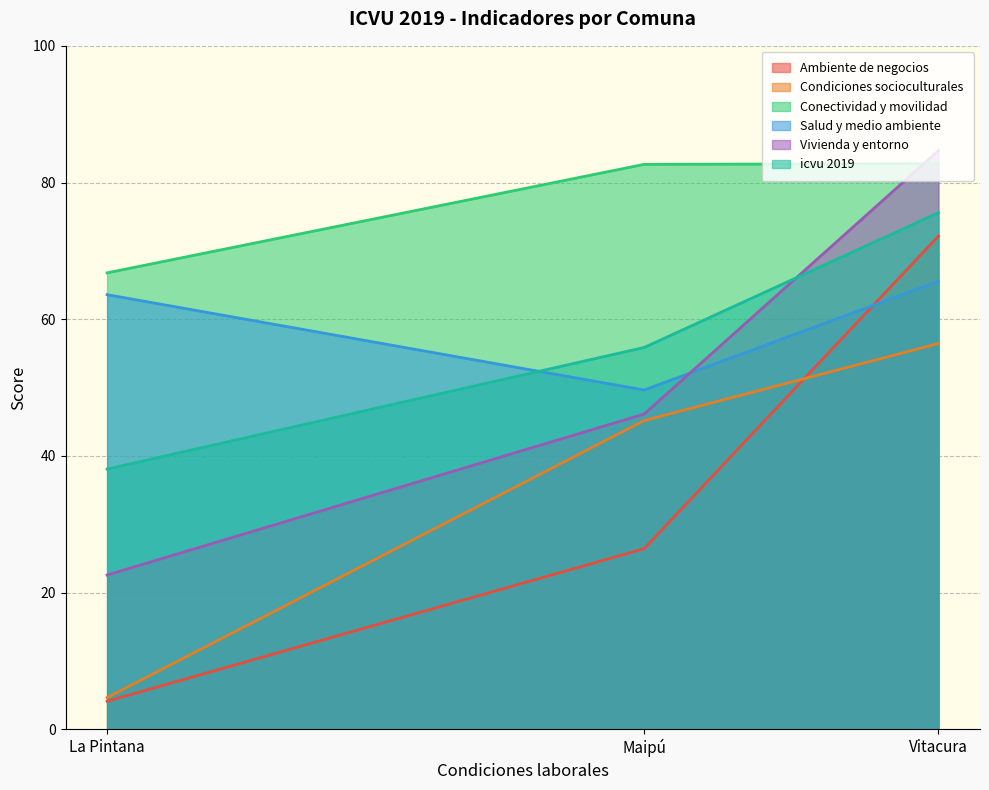

What are all the series names shown in the legend?

Ambiente de negocios, Condiciones socioculturales, Conectividad y movilidad, Salud y medio ambiente, Vivienda y entorno, icvu 2019